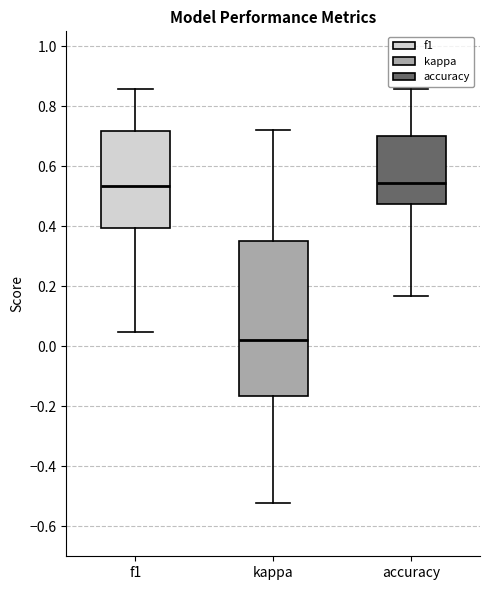

Reading left to right, read every box against the y-axis: the position of its median line, the range the box covers, and the ends of its whiskers. The values are not printed on the chart, so give them approximately, as read against the axis.

f1: median 0.54, box 0.40 to 0.72, whiskers 0.04 to 0.86
kappa: median 0.02, box -0.16 to 0.36, whiskers -0.52 to 0.72
accuracy: median 0.54, box 0.48 to 0.70, whiskers 0.16 to 0.86